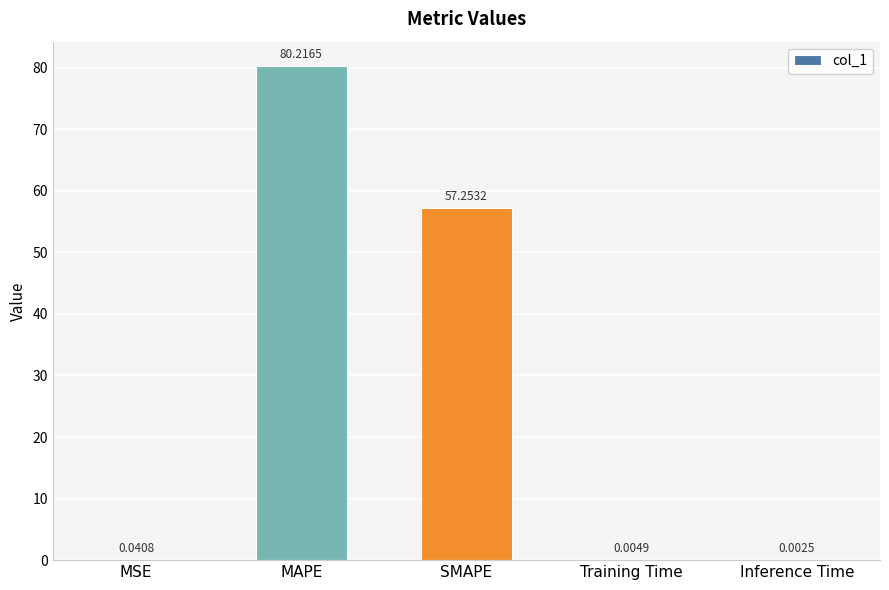

Which category has the highest value across all series?

MAPE